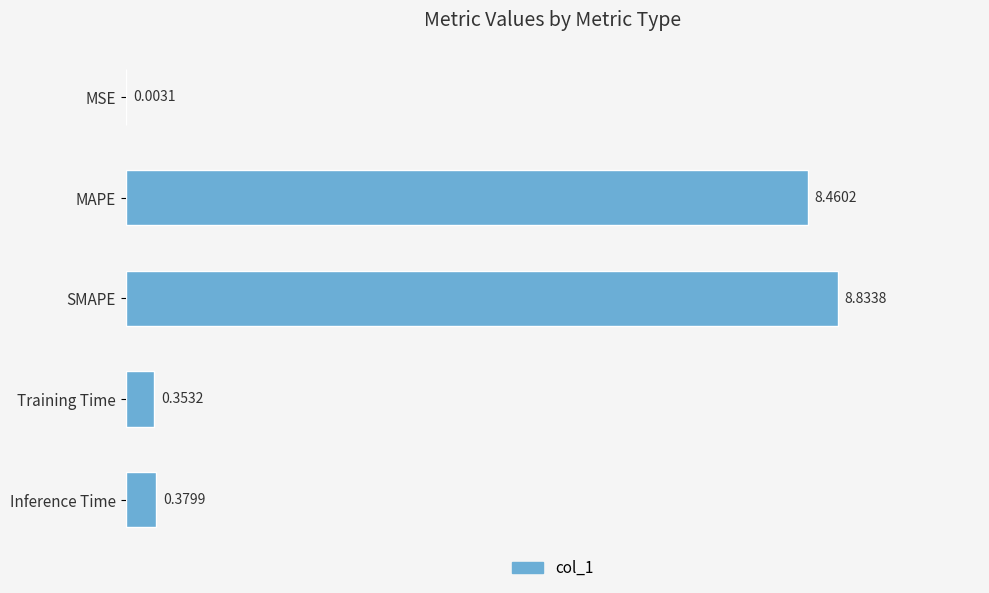

Which has a higher value, MSE or SMAPE?

SMAPE